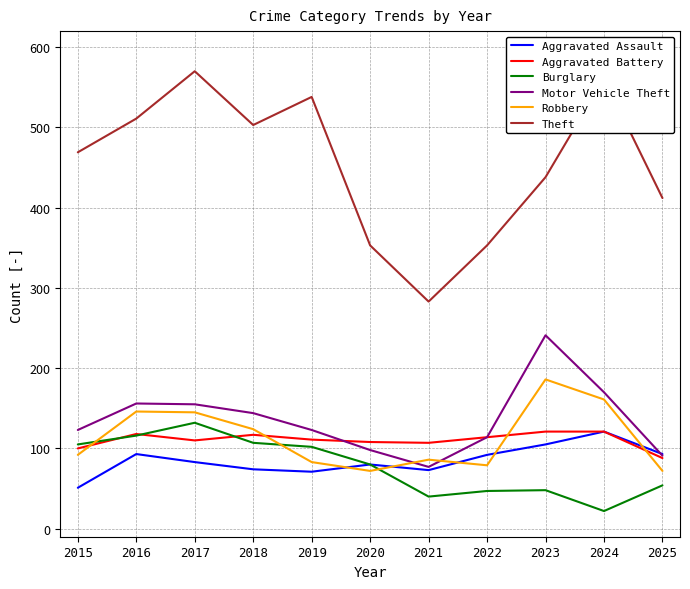

True or false: Aggravated Battery has a value of 157 at 2025.

False